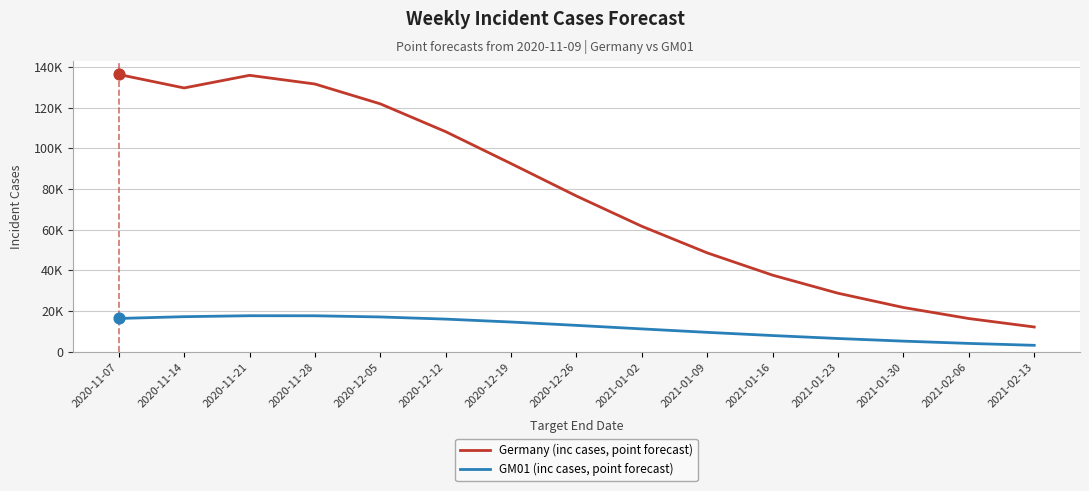

At which category is the sum across all series the highest?

2020-11-21